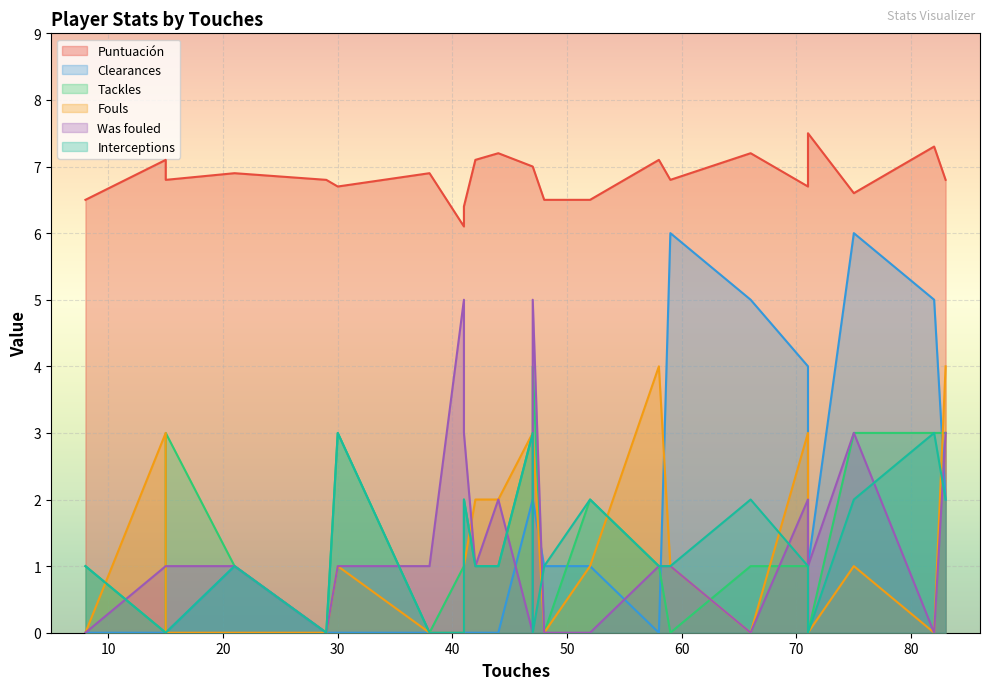

What is the value of the Was fouled point at the 8th from the left?

5.0